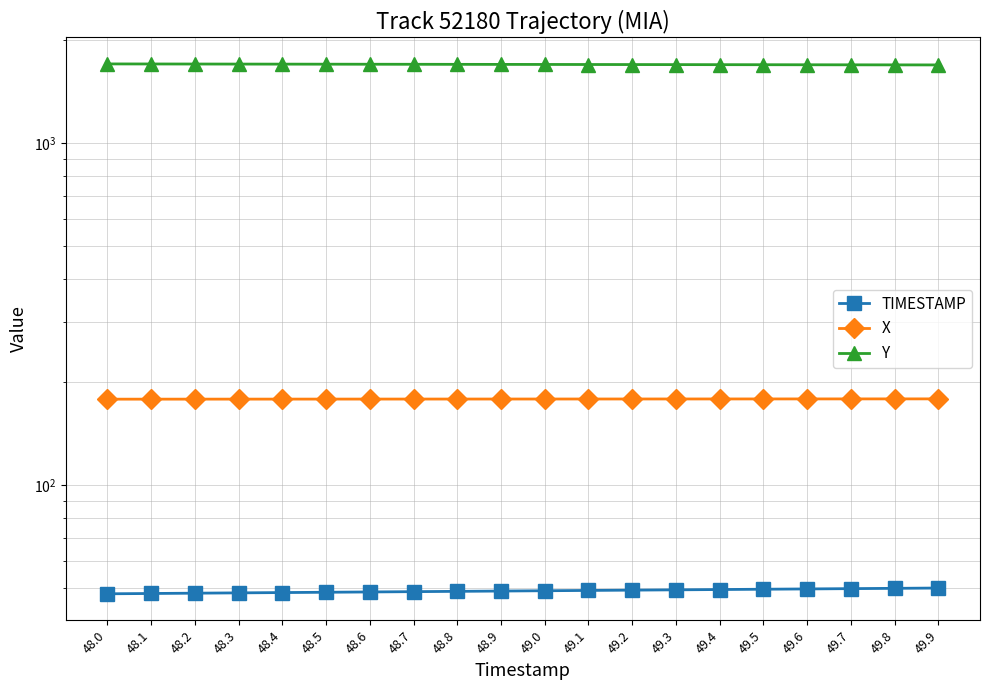

What is the label of the 15th point from the right?

48.5